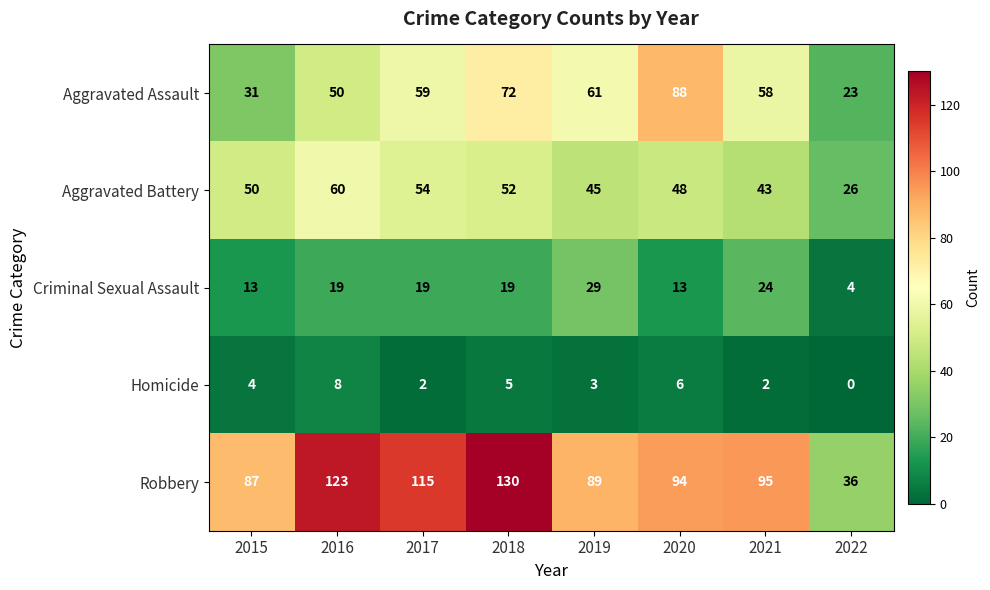

Where is Aggravated Assault nearest to the value 55?

2021